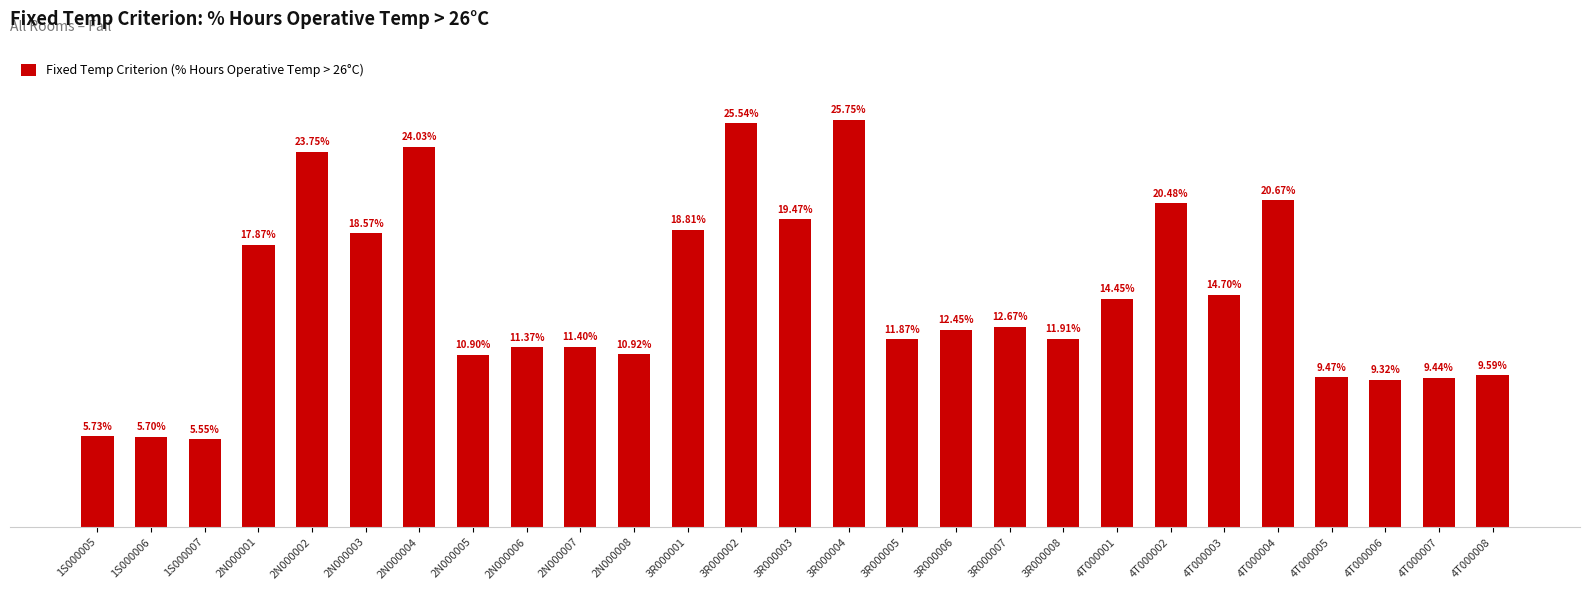

Rank the categories by value from lowest to highest.

1S000007, 1S000006, 1S000005, 4T000006, 4T000007, 4T000005, 4T000008, 2N000005, 2N000008, 2N000006, 2N000007, 3R000005, 3R000008, 3R000006, 3R000007, 4T000001, 4T000003, 2N000001, 2N000003, 3R000001, 3R000003, 4T000002, 4T000004, 2N000002, 2N000004, 3R000002, 3R000004